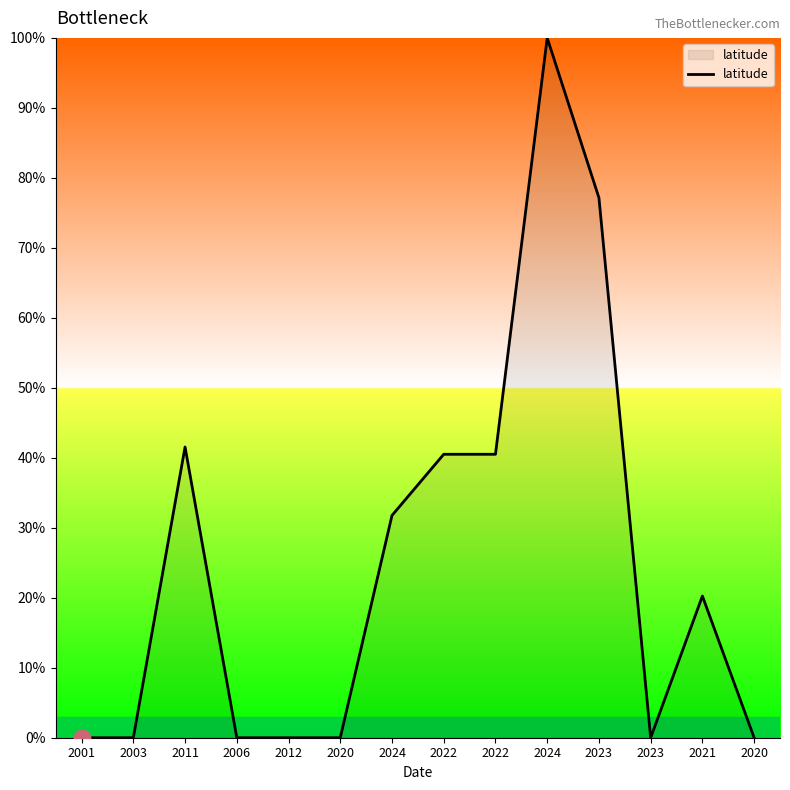

True or false: there are more than 2 points higher than both neighbors.

True